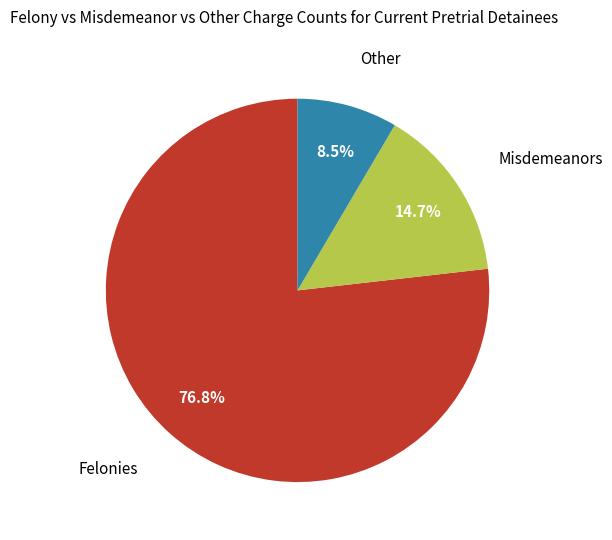

How many slices are in this pie chart?

3